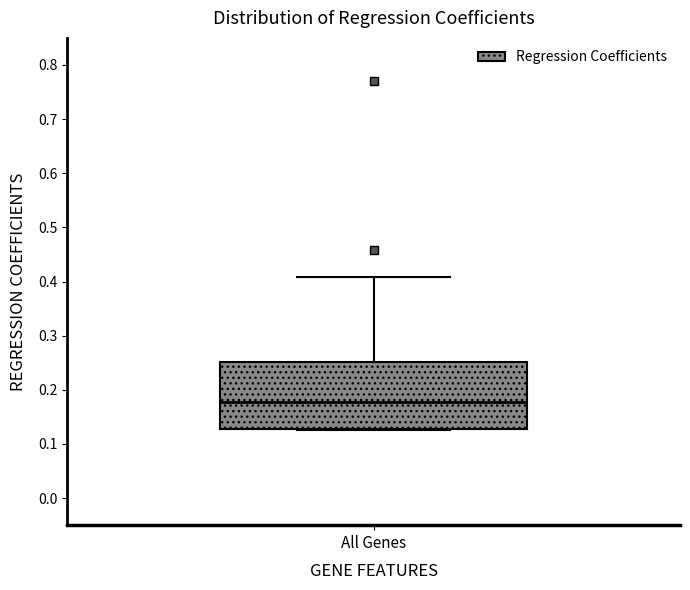

Where does the upper whisker of the box for All Genes end on the y-axis? The values are not printed on the chart, so give them approximately, as read against the axis.

0.41